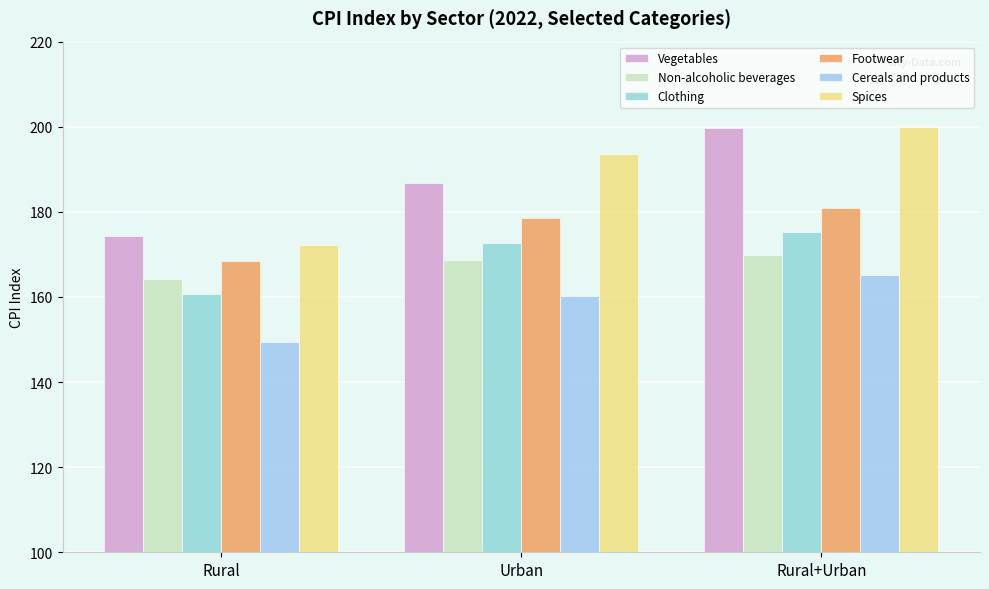

How many values in the Clothing series exceed 172?

2